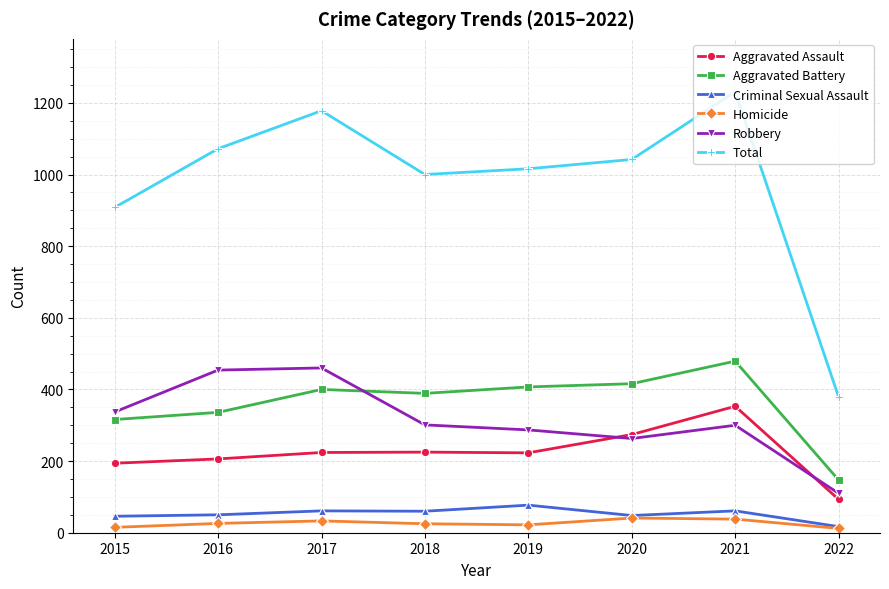

What is the sum of the Aggravated Assault values at 2018 and 2015?

419